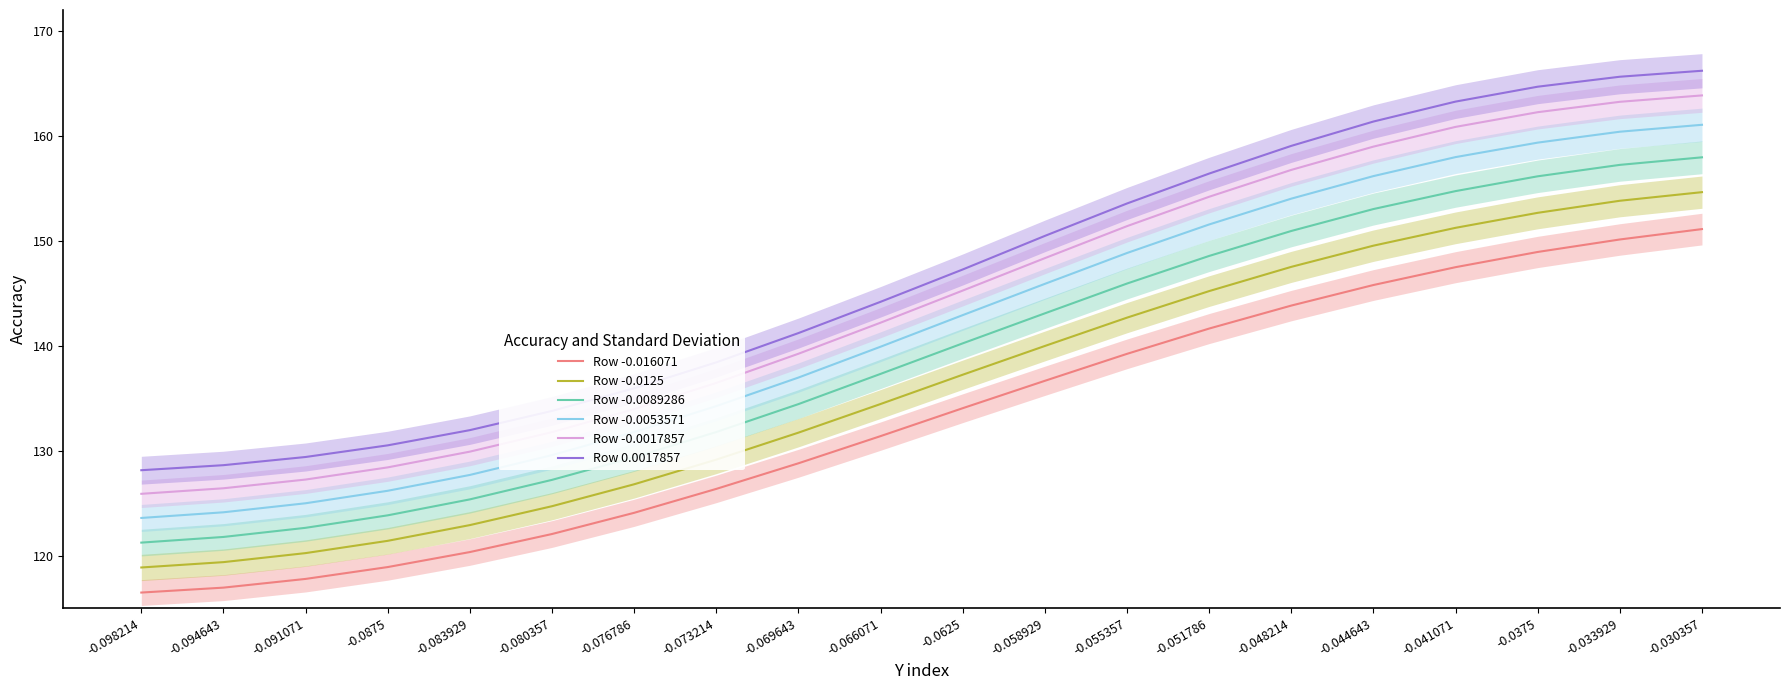

What is the sum of all Row -0.0017857 values?

2886.7